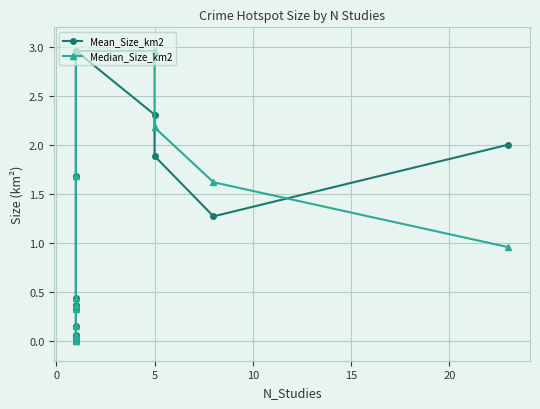

Is the value of Mean_Size_km2 at 10 greater than the value of Median_Size_km2 at 5?

Yes